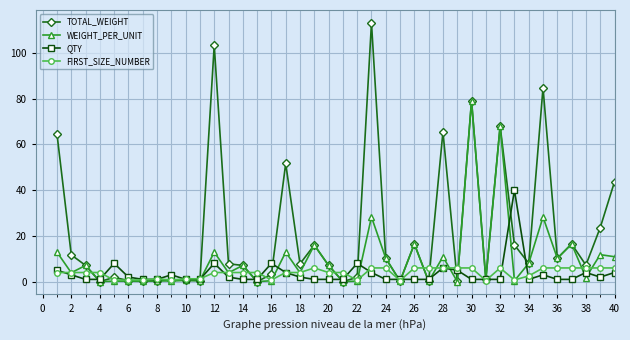

Rank the series by their maximum value, from highest to lowest.

TOTAL_WEIGHT, WEIGHT_PER_UNIT, QTY, FIRST_SIZE_NUMBER